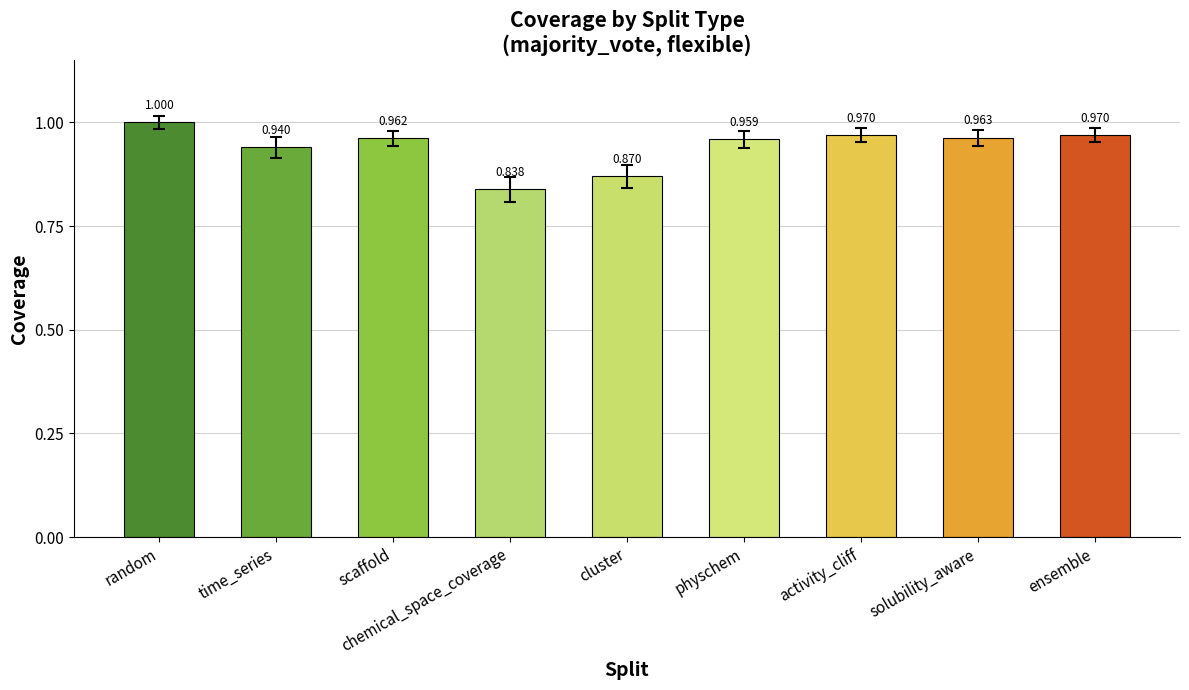

What is the change in value from chemical_space_coverage to physchem?

+0.1